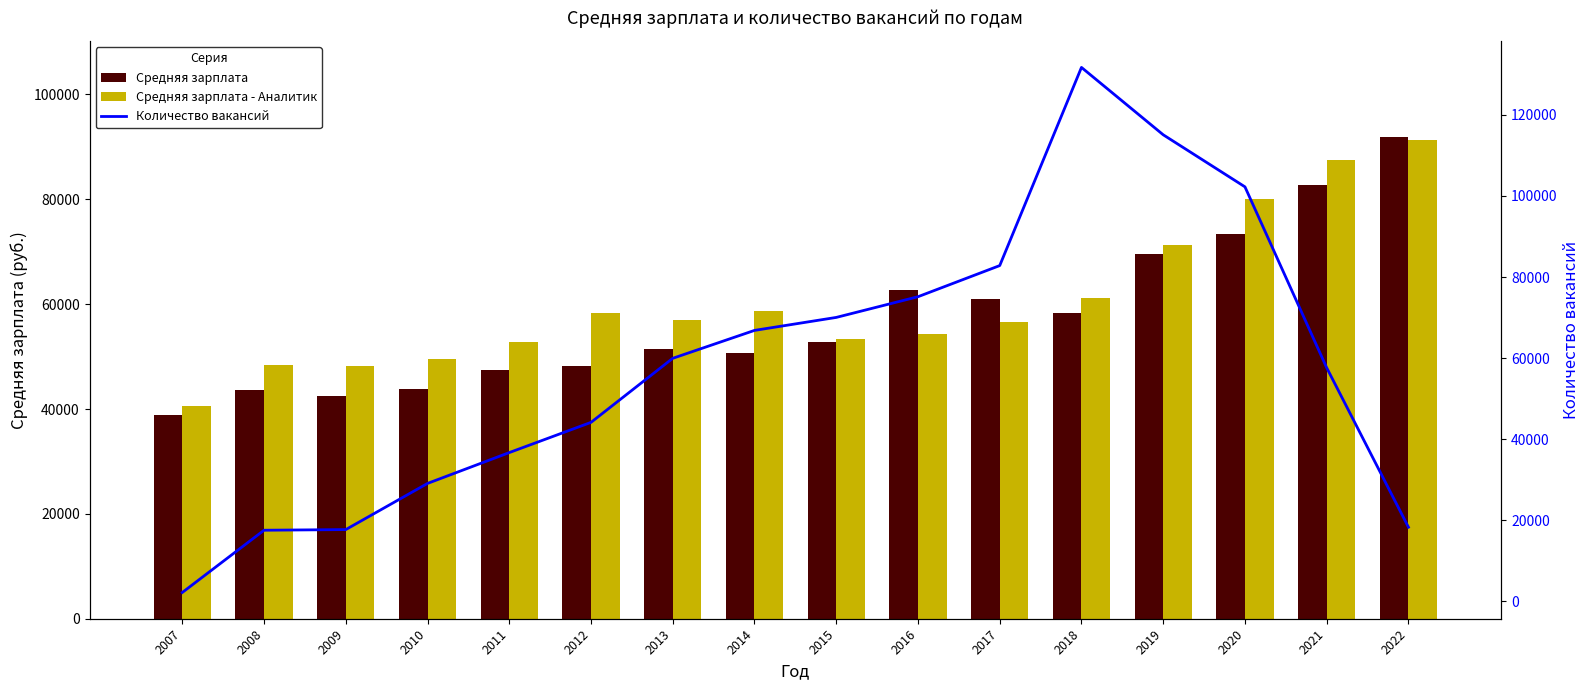

The value of Средняя зарплата at 2012 is 10864. True or false?

False